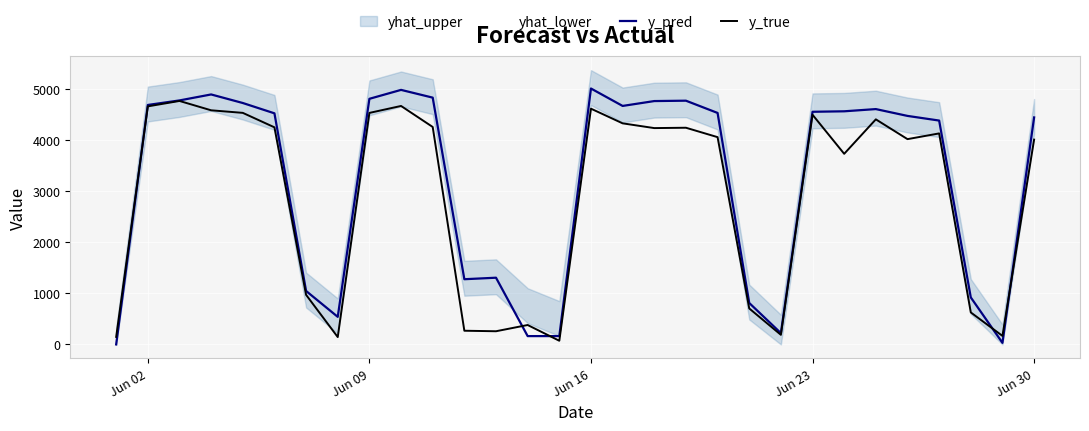

What is the maximum value for y_true?

4763.0